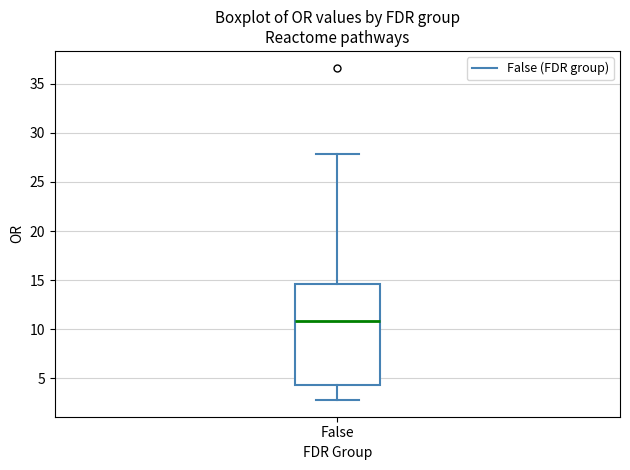

Read this box plot against the y-axis: the position of the median line, the range covered by the box, and the ends of both whiskers. The values are not printed on the chart, so give them approximately, as read against the axis.

median 11.0, box 4.5 to 14.5, whiskers 3.0 to 28.0